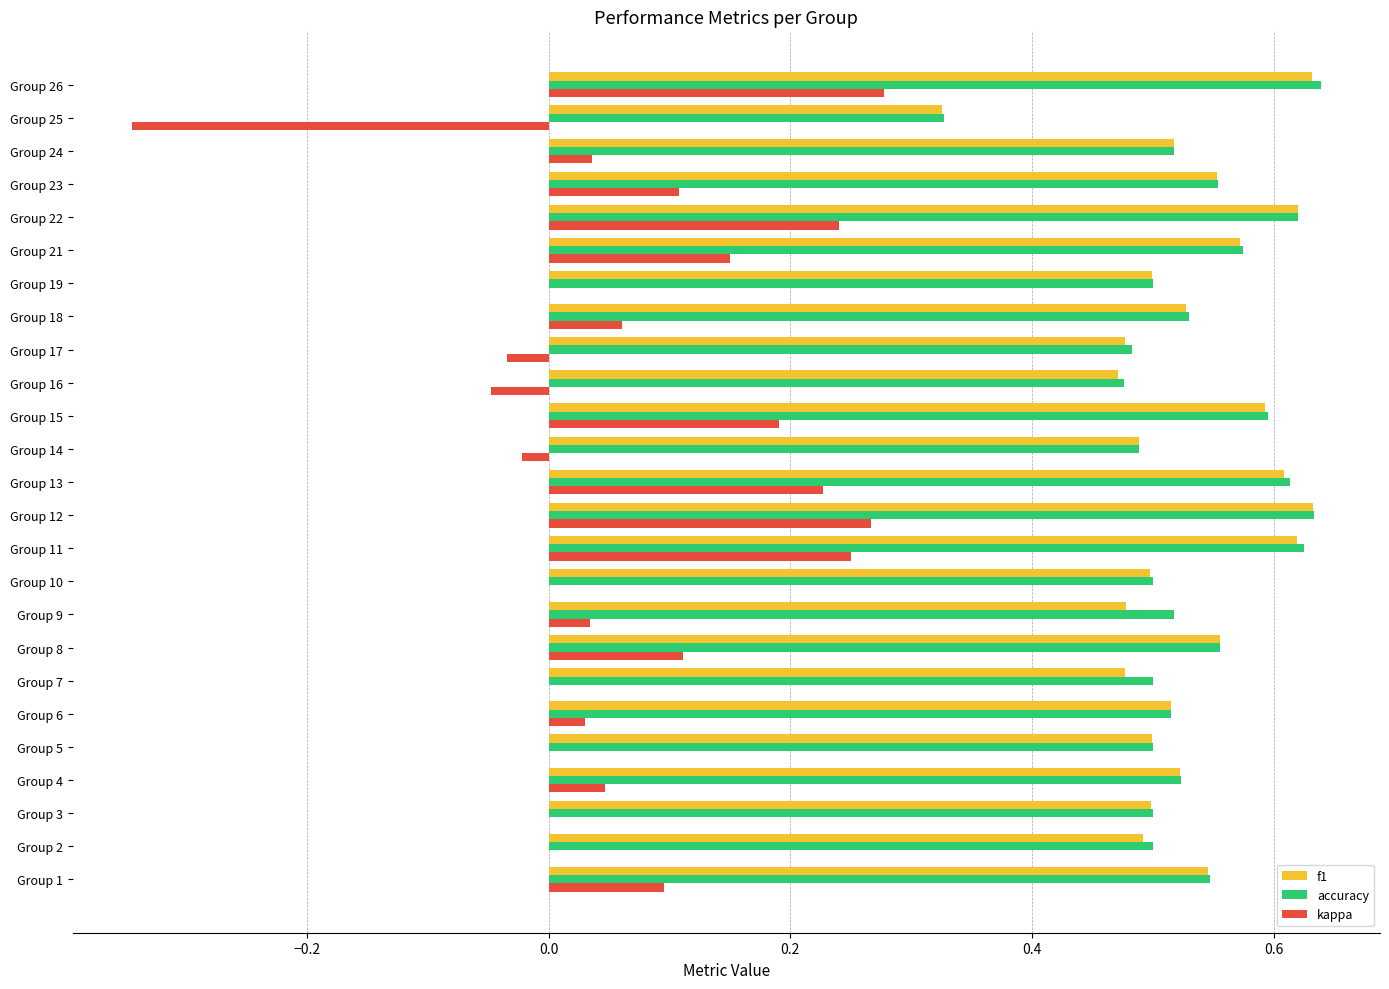

How many categories are shown in the chart?

25